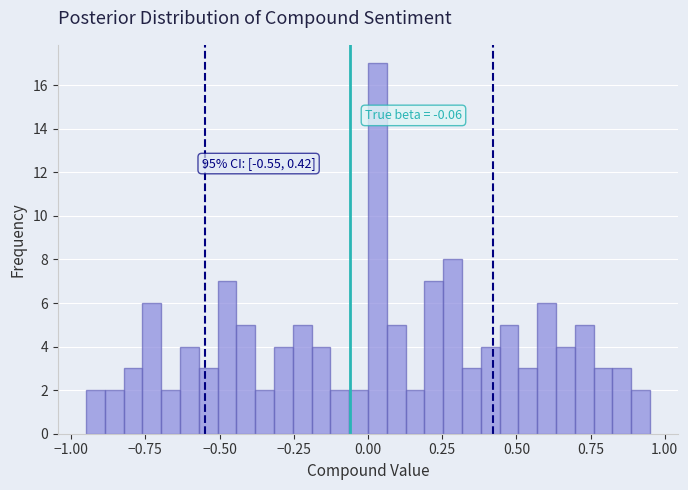

Read against the x-axis, roughly where is the centre of the tallest bar?

0.05